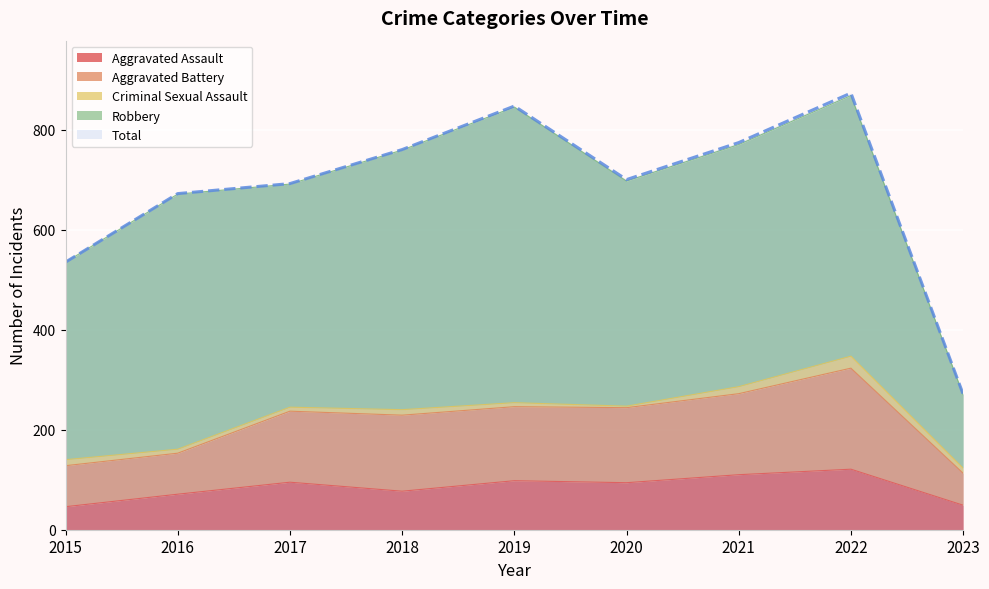

At how many categories does at least one series exceed 318?

8